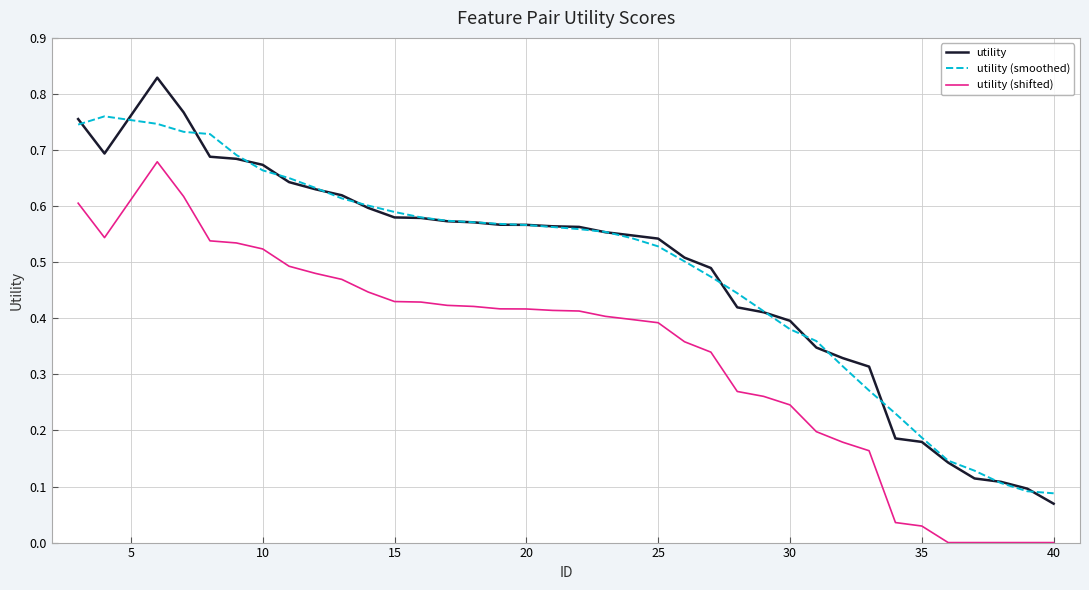

Which series has the largest range (max minus min)?

utility